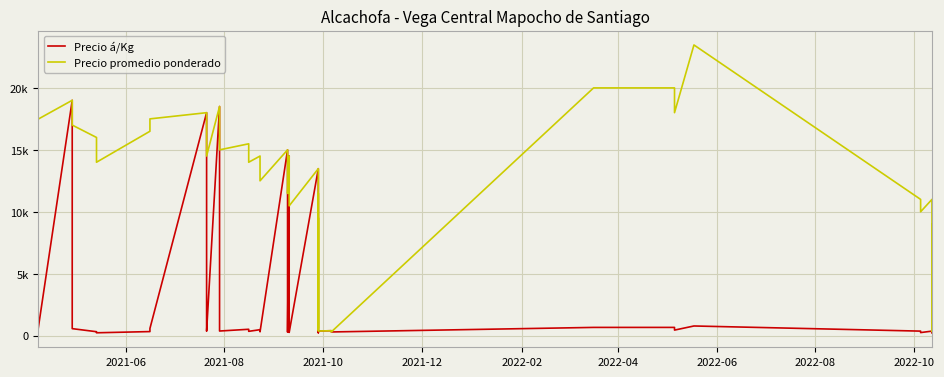

Where does the Precio promedio ponderado series first go above 14500?

2021-06